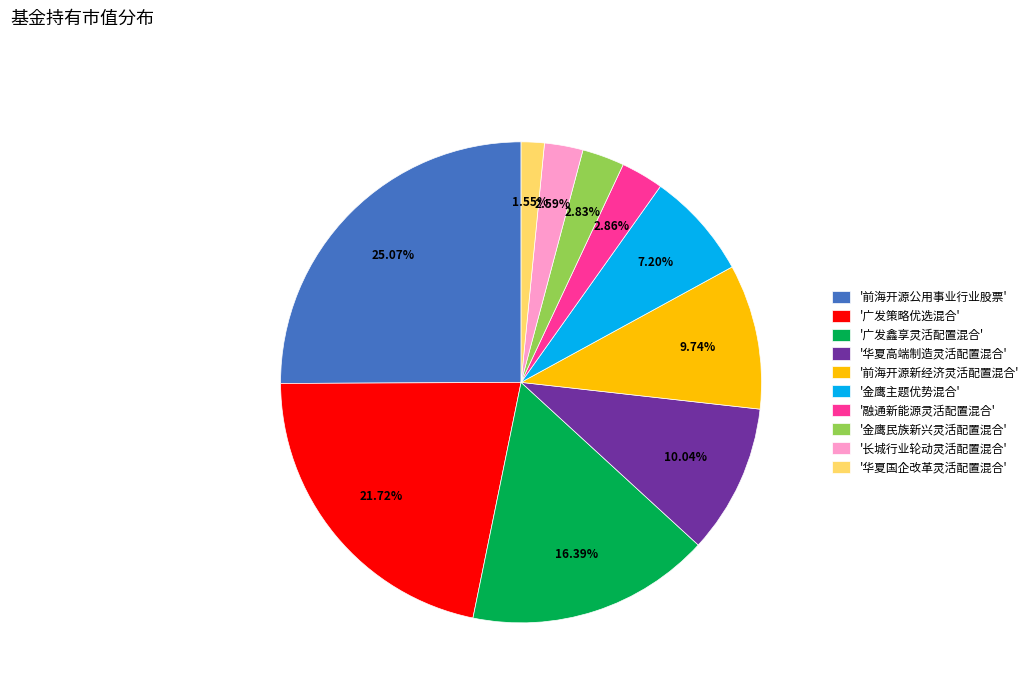

Which category has the biggest portion of the pie?

'前海开源公用事业行业股票'